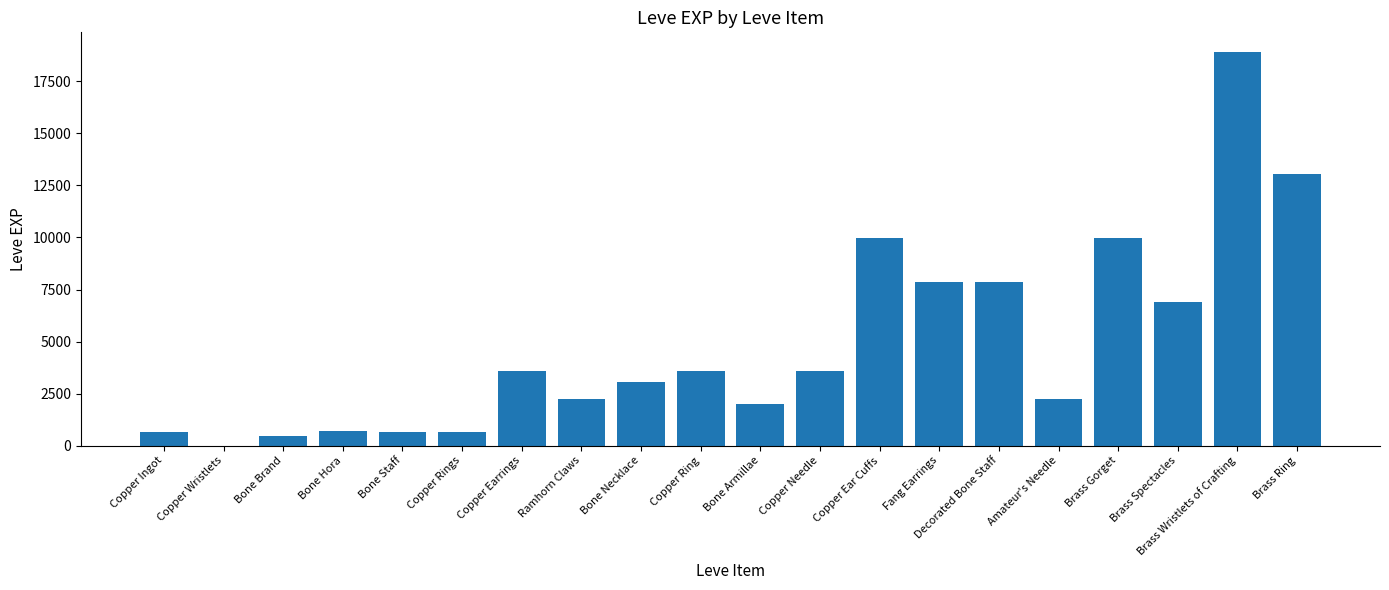

Are the bars horizontal?

No